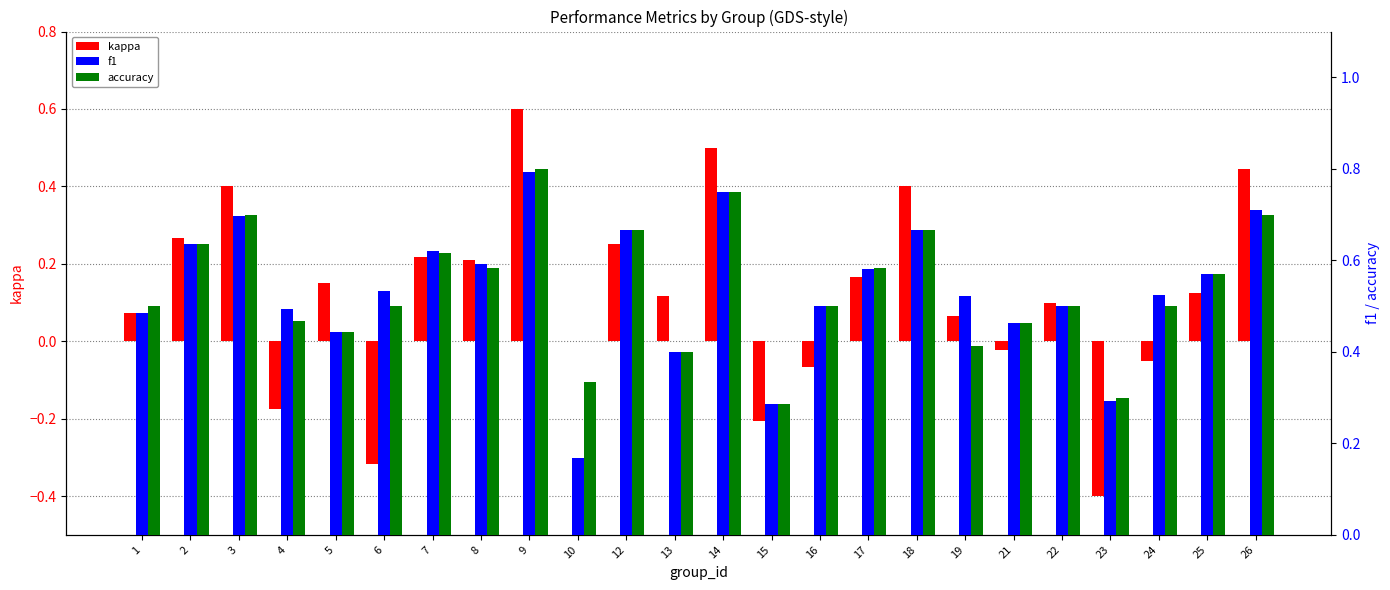

List the series in order of their peak value, lowest first.

kappa, f1, accuracy